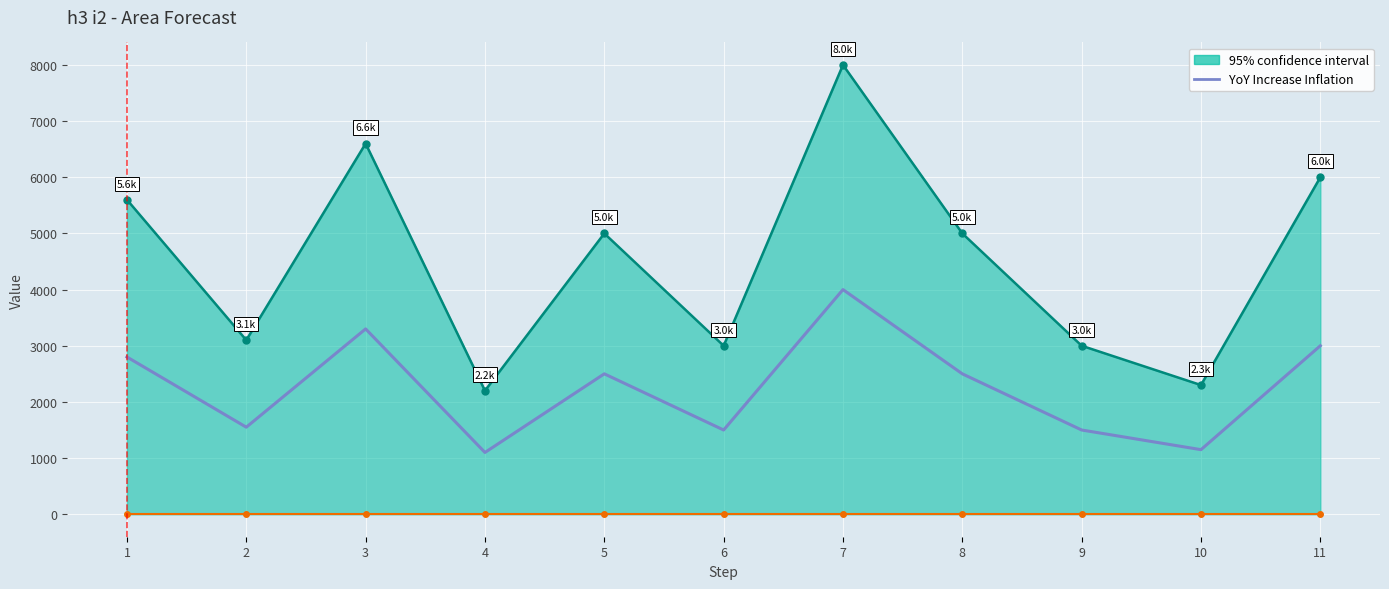

What is the difference between the YoY Increase Inflation values at 2 and 8?

950